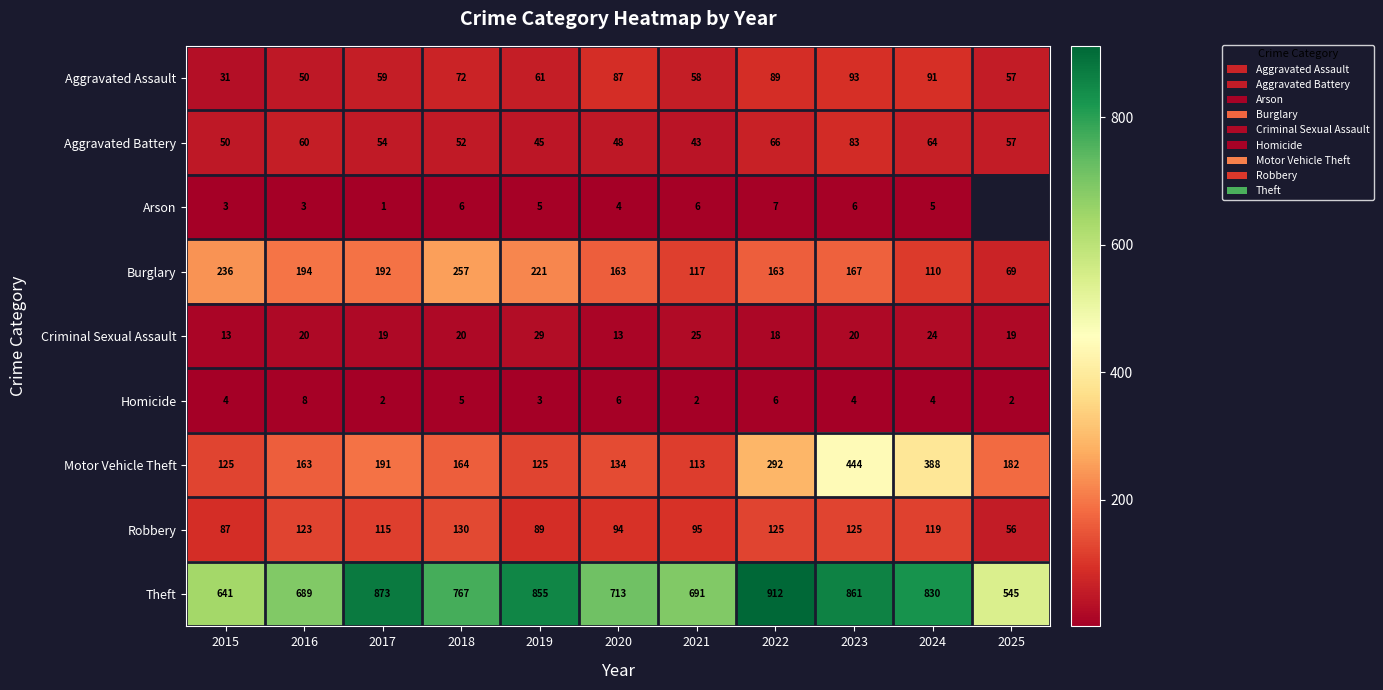

List the labels in order of Aggravated Battery value, largest first.

2023, 2022, 2024, 2016, 2025, 2017, 2018, 2015, 2020, 2019, 2021